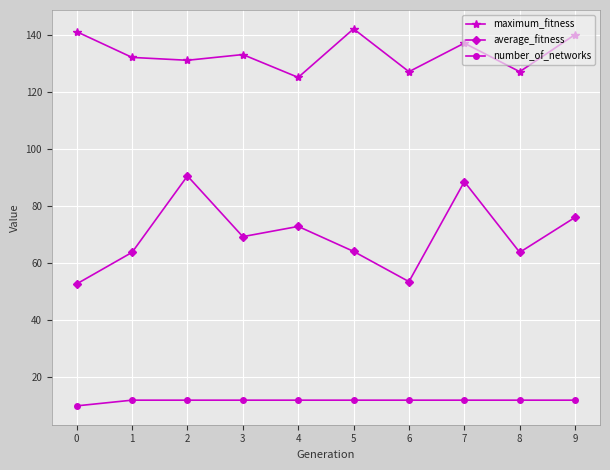

Is the value of number_of_networks at 3 greater than the value of average_fitness at 2?

No